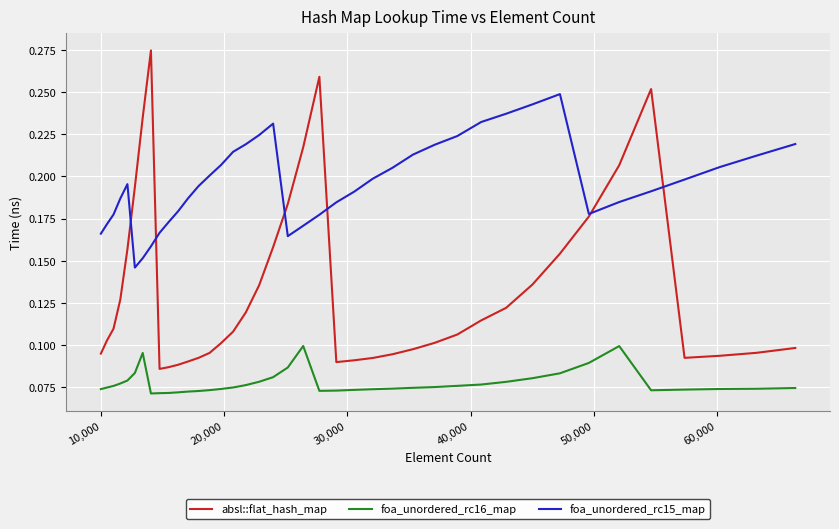

Which series has the largest range (max minus min)?

absl::flat_hash_map